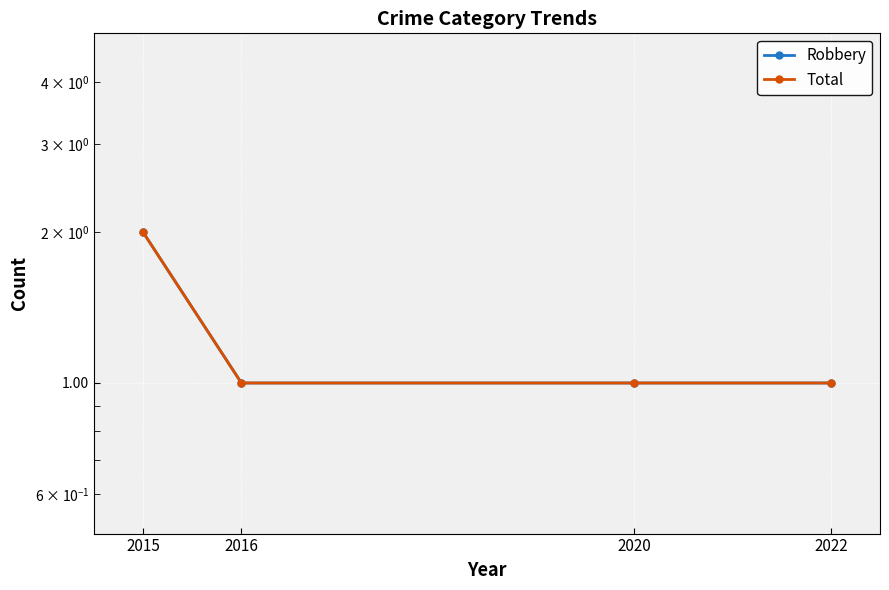

What value does the Total series have at 2016?

1